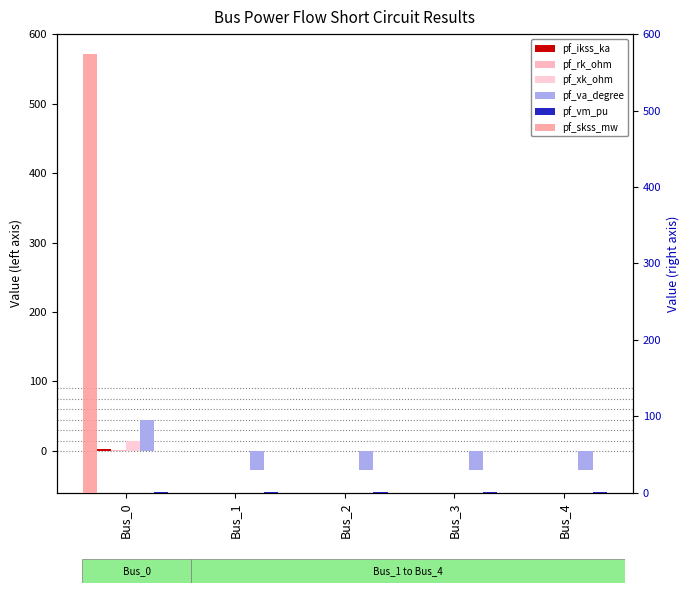

How many data points in pf_xk_ohm are above 0?

1